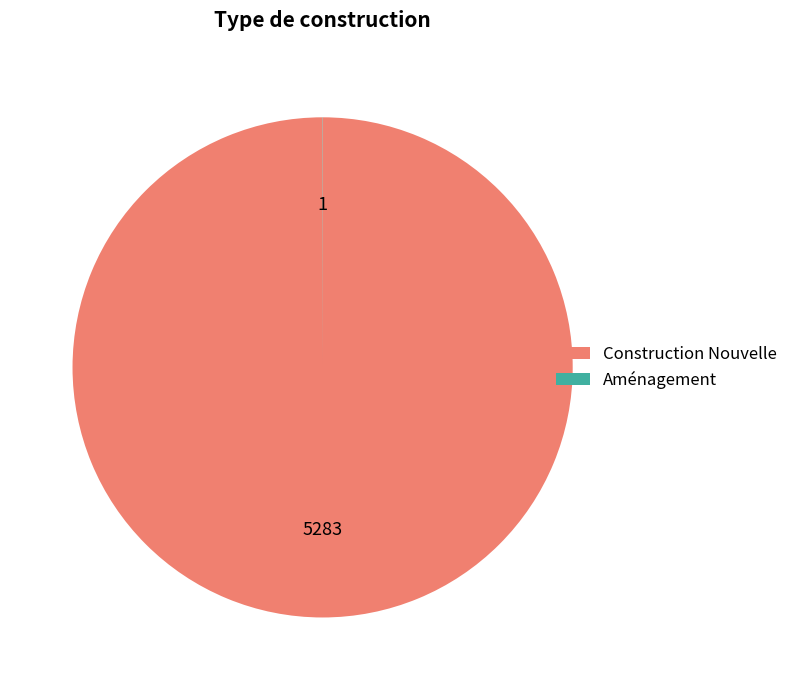

What is the largest slice in the pie chart?

Construction Nouvelle